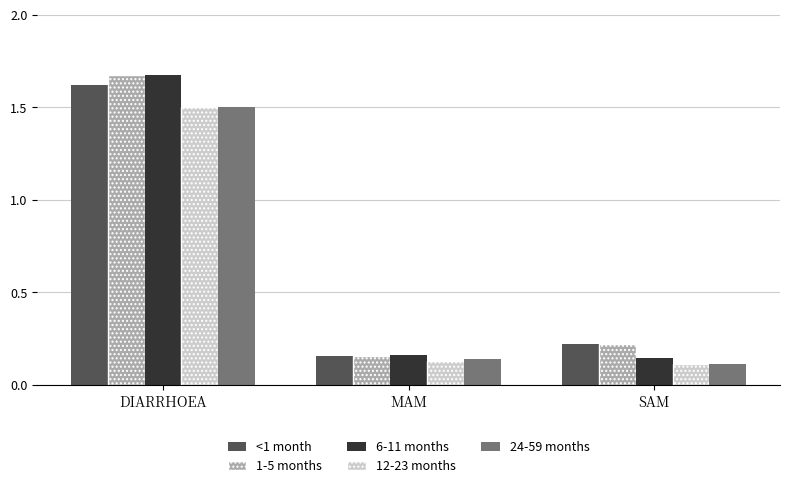

At which label does <1 month reach its minimum?

MAM